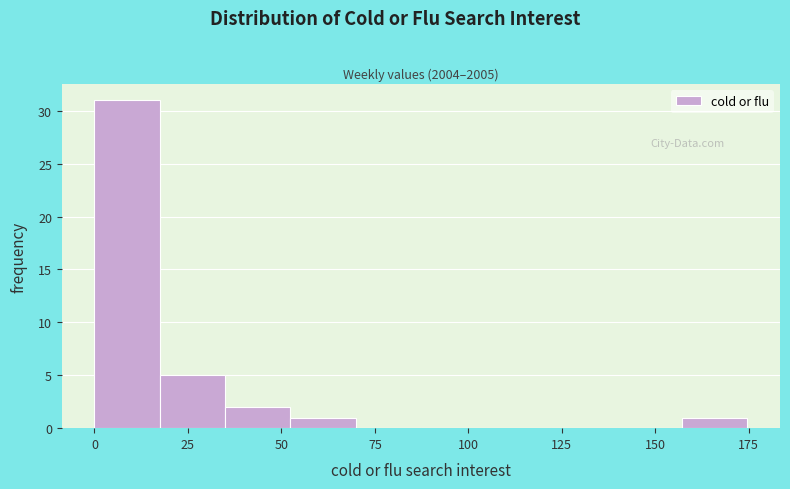

Read against the x-axis, roughly where is the centre of the tallest bar?

10